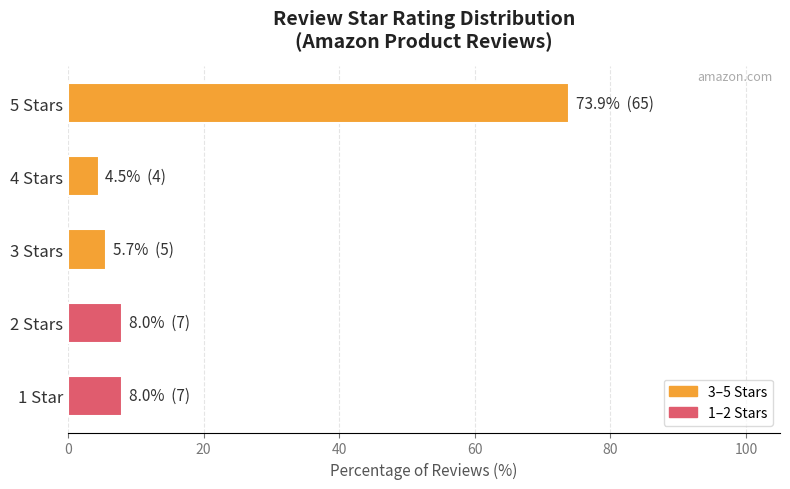

How many bars are there in total?

5